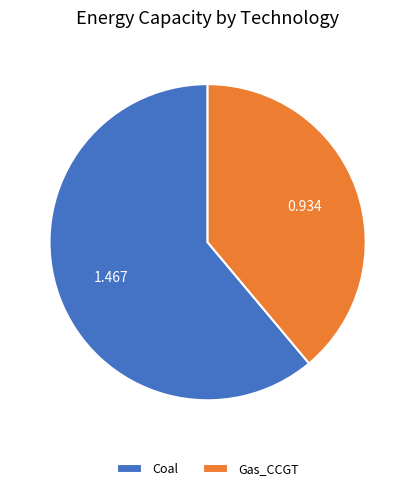

What is the largest slice in the pie chart?

Coal